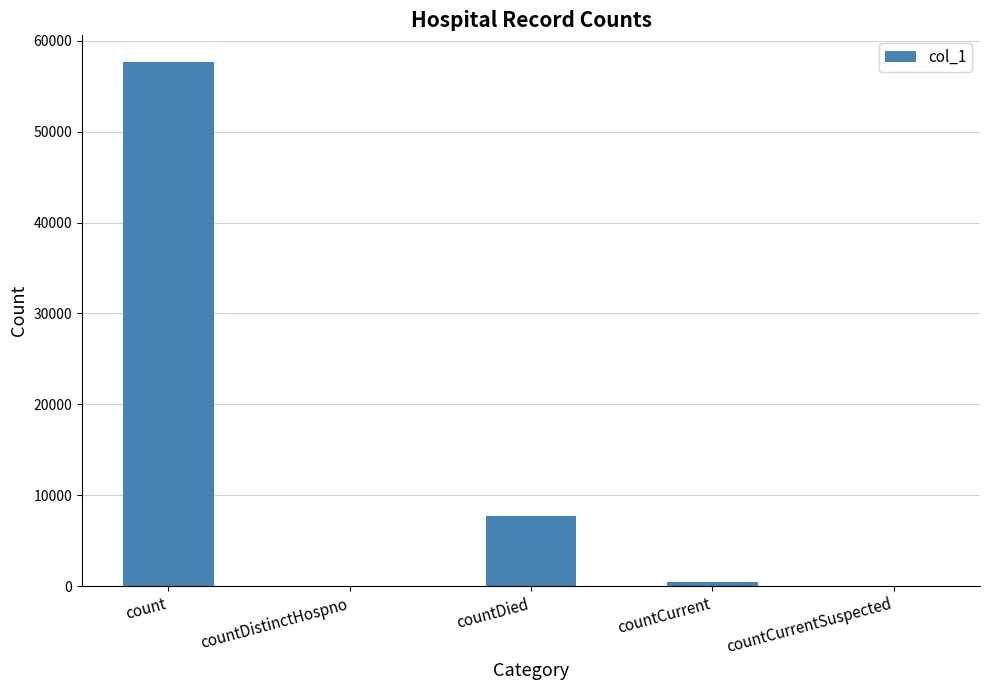

At which category does the chart reach its peak across all series?

count